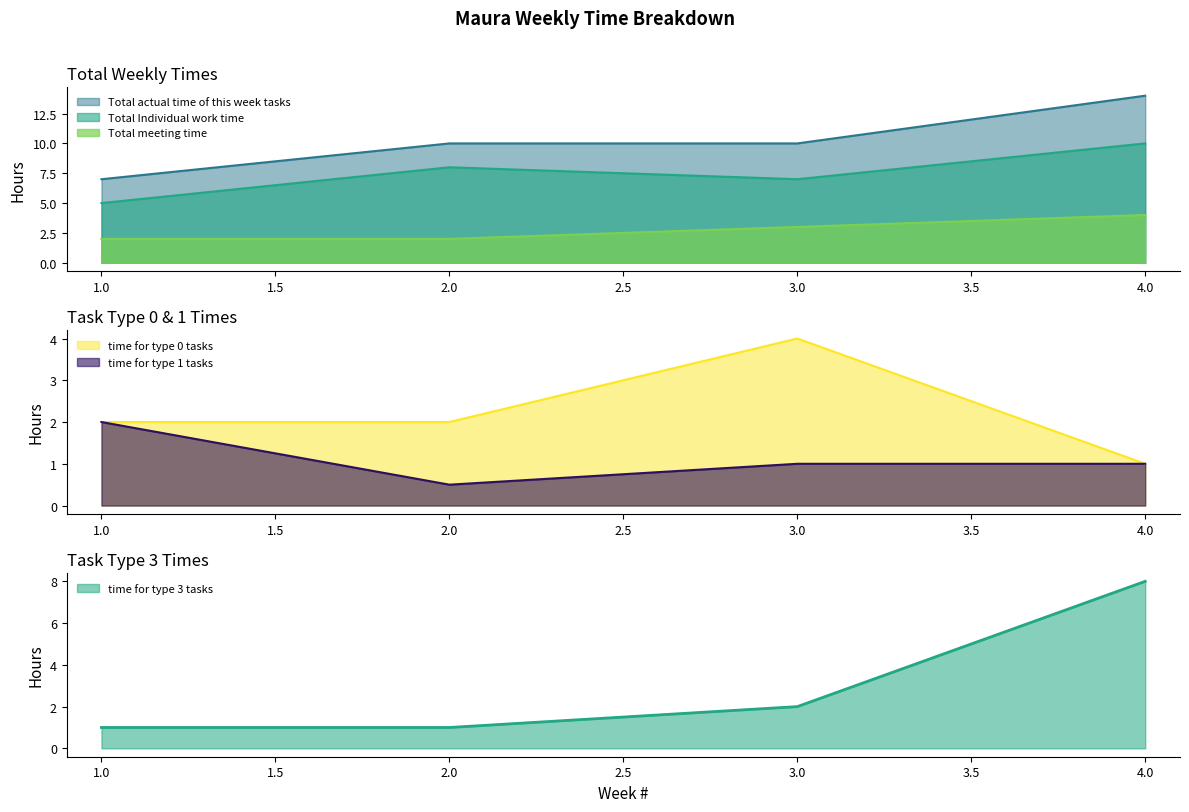

How many lines are shown in the chart?

6